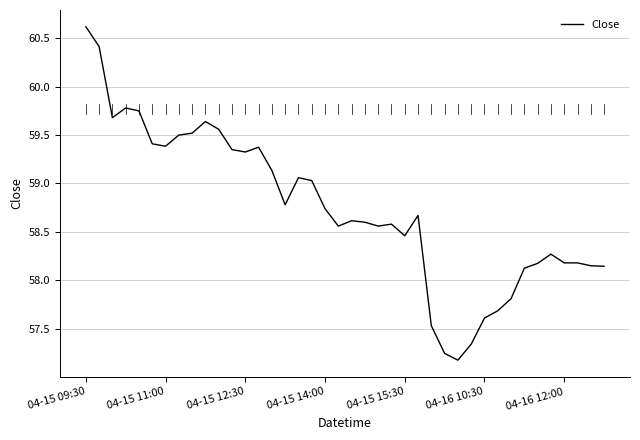

What is the greatest value displayed?

60.6